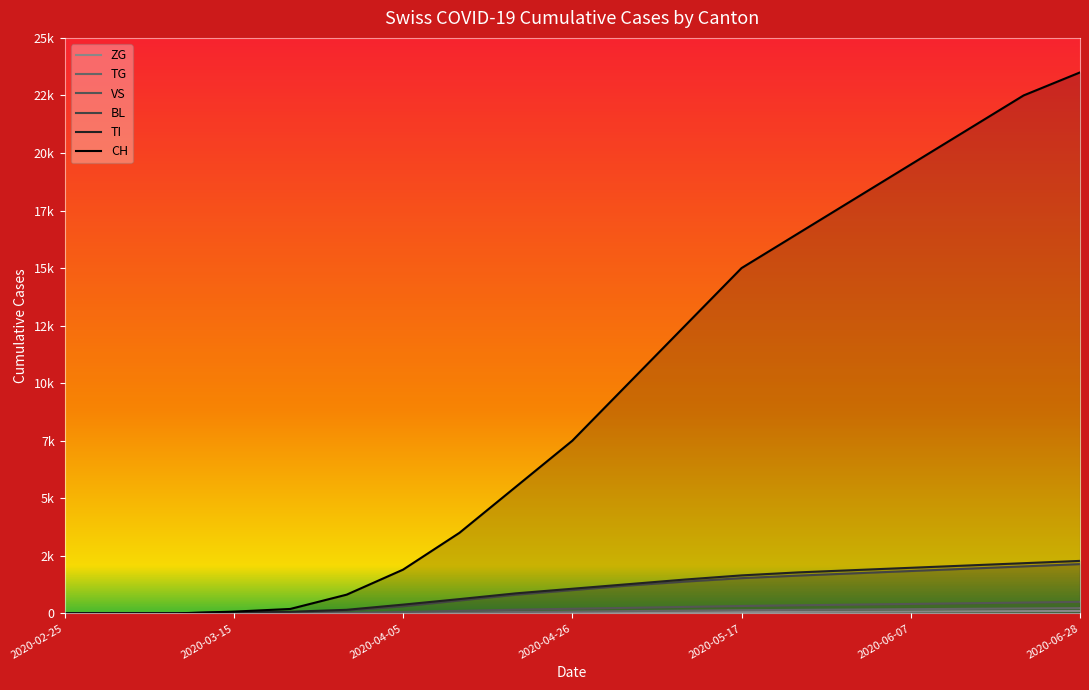

The value of BL at 2020-03-10 is 0. True or false?

True